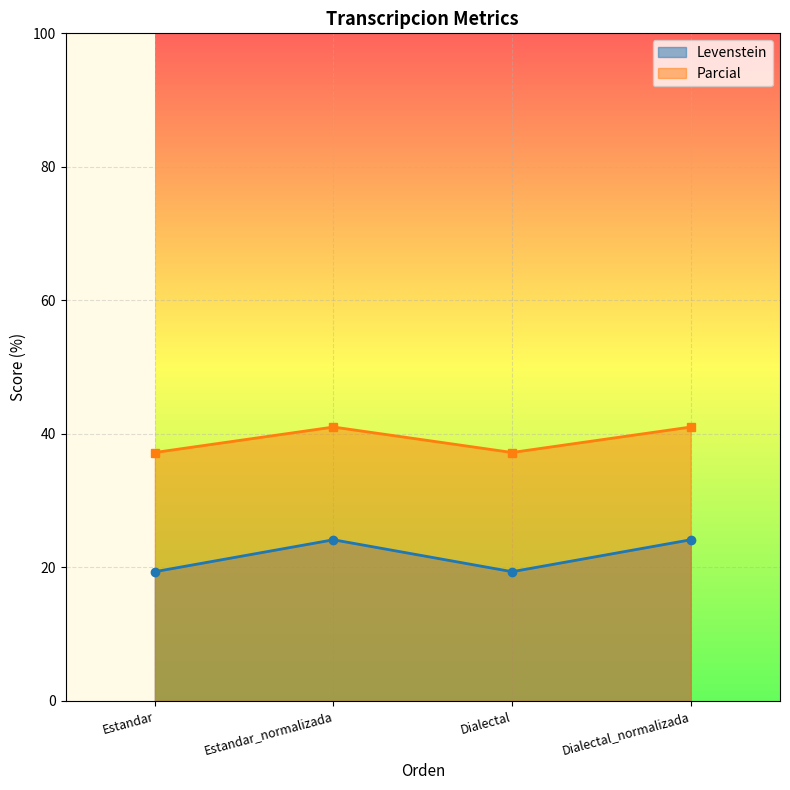

How many values in the Levenstein series are below 24?

2